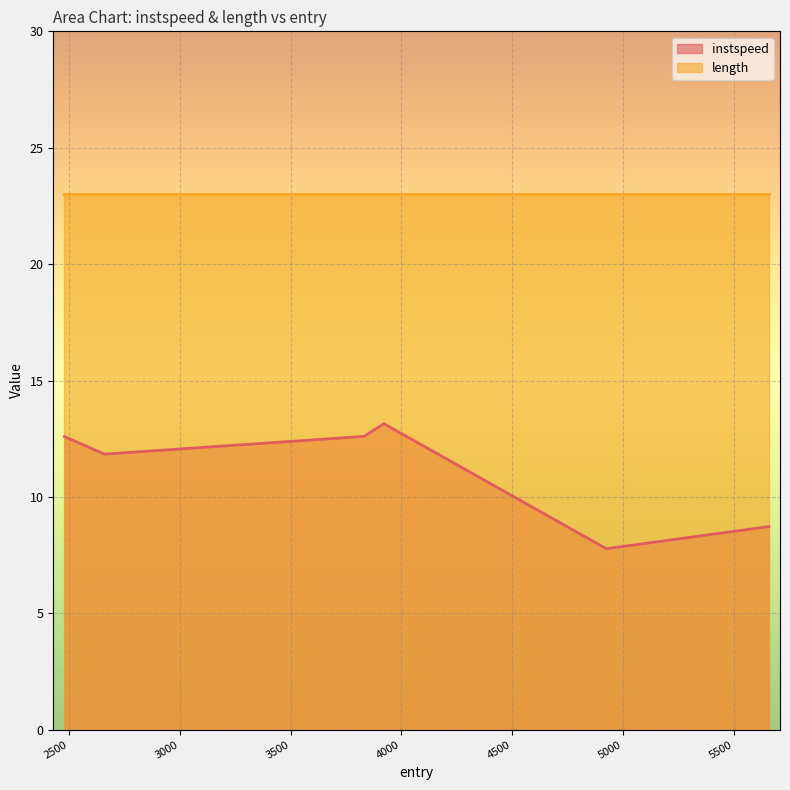

True or false: the data shows 17.9 at 3920.7031039240796.

False